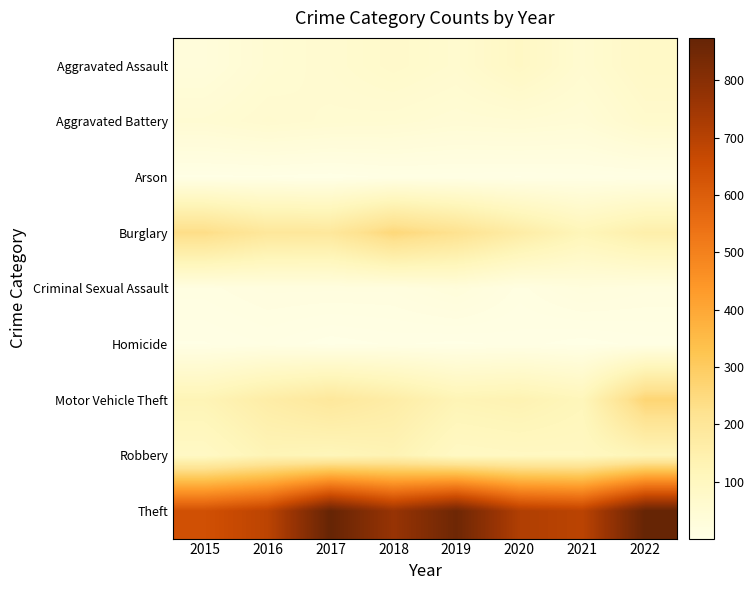

Which series has the widest spread of values?

Theft